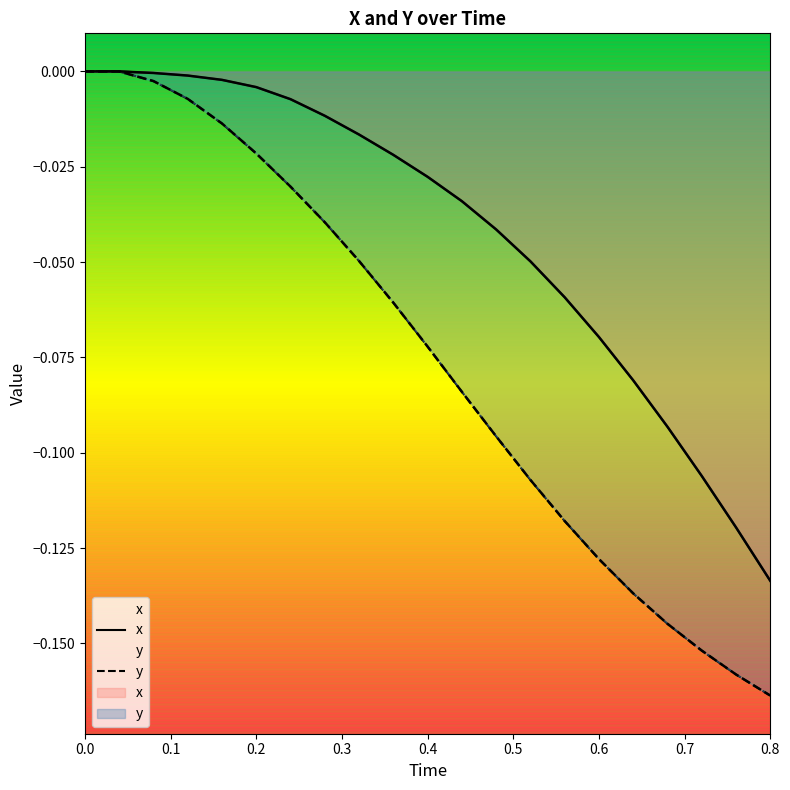

What position from the left is 0.8?

9